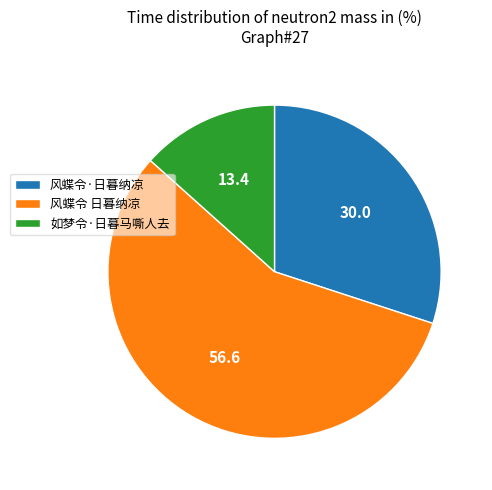

The 风蝶令·日暮纳凉 slice represents 42% of the pie. True or false?

False